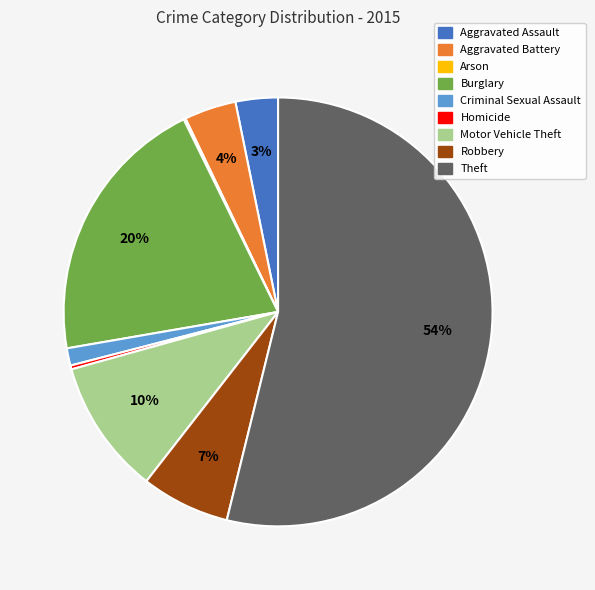

What is the largest slice in the pie chart?

Theft